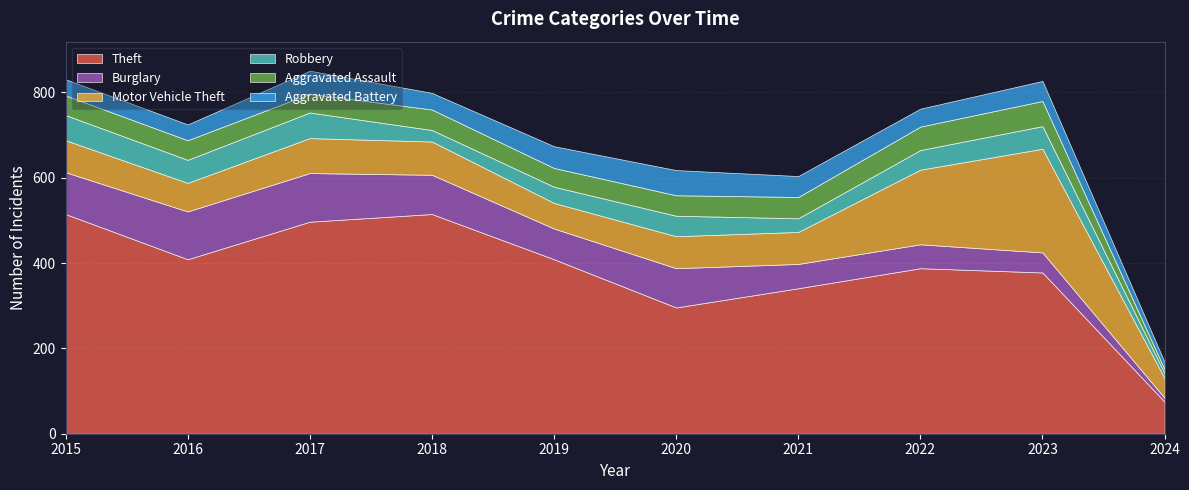

True or false: Robbery and Motor Vehicle Theft intersect in this chart.

False